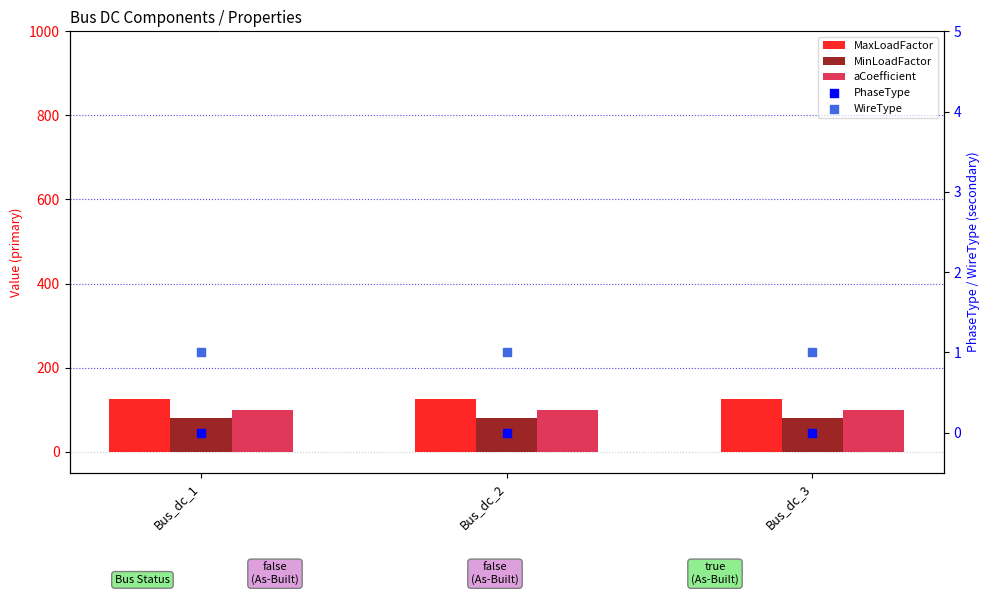

Which series has the largest total across all categories?

MaxLoadFactor